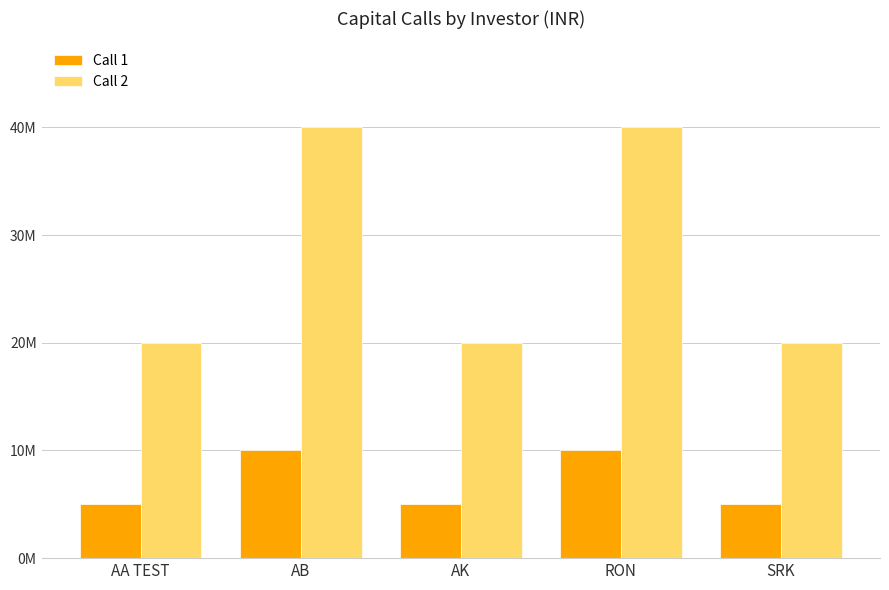

Rank the series by their maximum value, from lowest to highest.

Call 1, Call 2